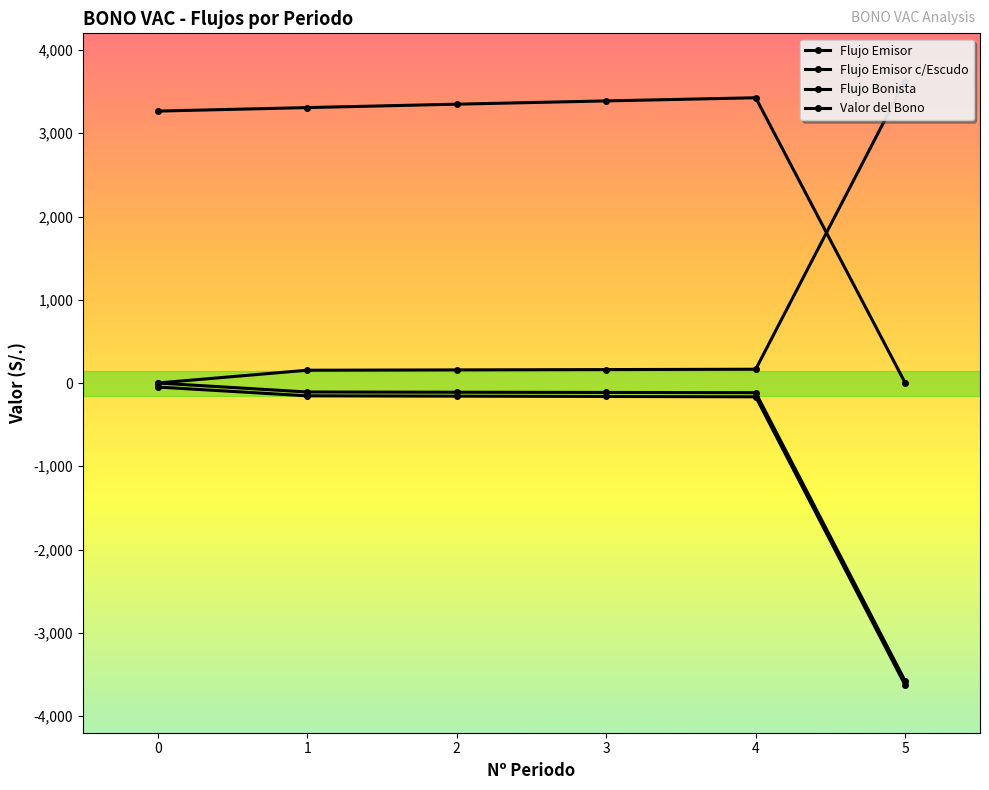

Is this an area chart (filled region under the line)?

No